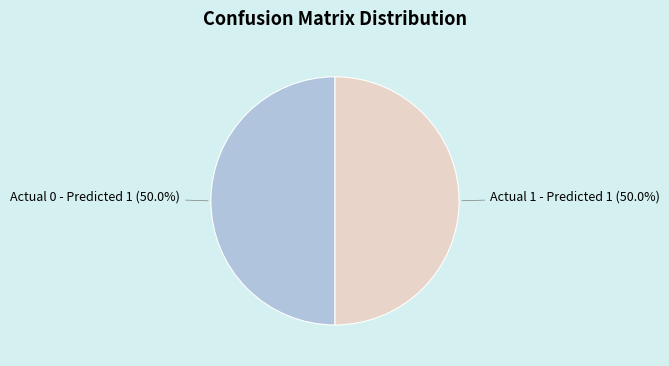

How many slices are in this pie chart?

2